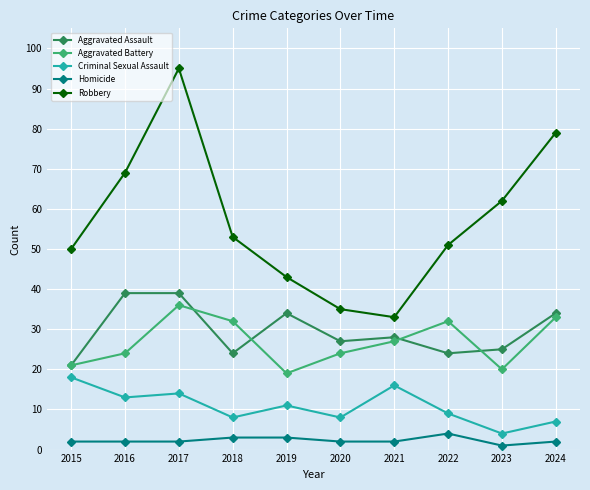

At 2019, list the series in order from smallest to largest.

Homicide, Criminal Sexual Assault, Aggravated Battery, Aggravated Assault, Robbery